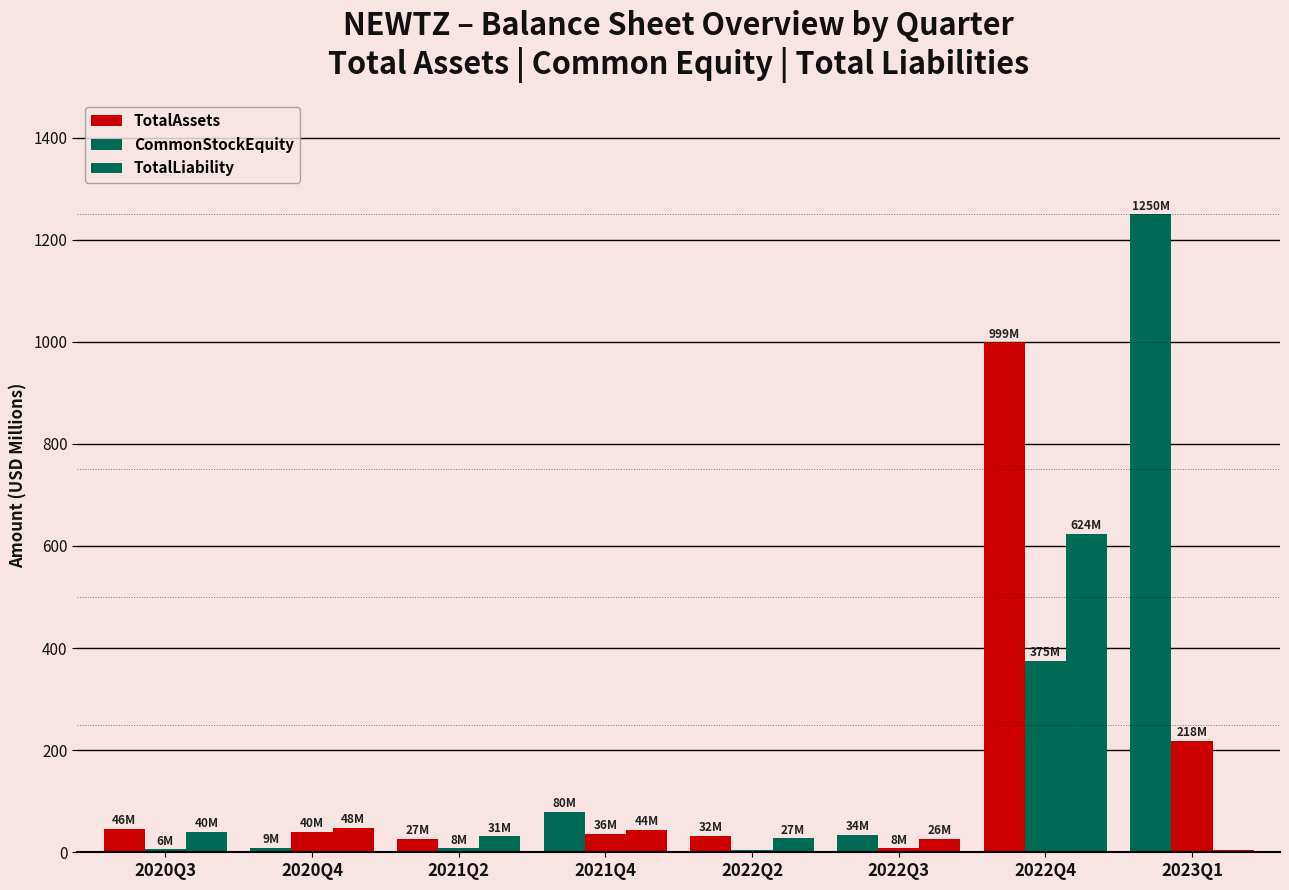

What is the value of the TotalAssets bar at the 3rd from the left?

26.7